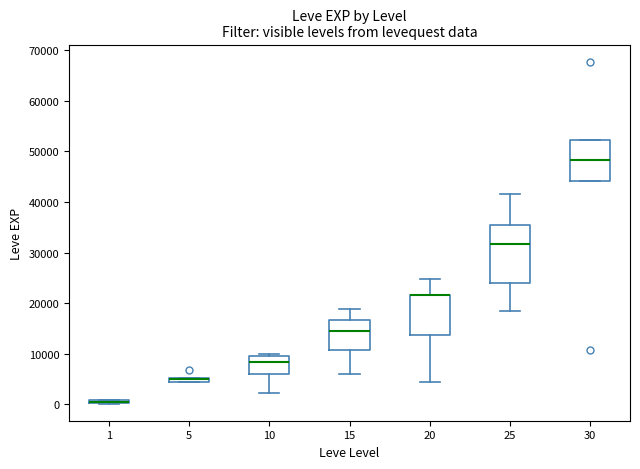

Where is the upper edge of the box at x = 20 on the y-axis? The values are not printed on the chart, so give them approximately, as read against the axis.

22000